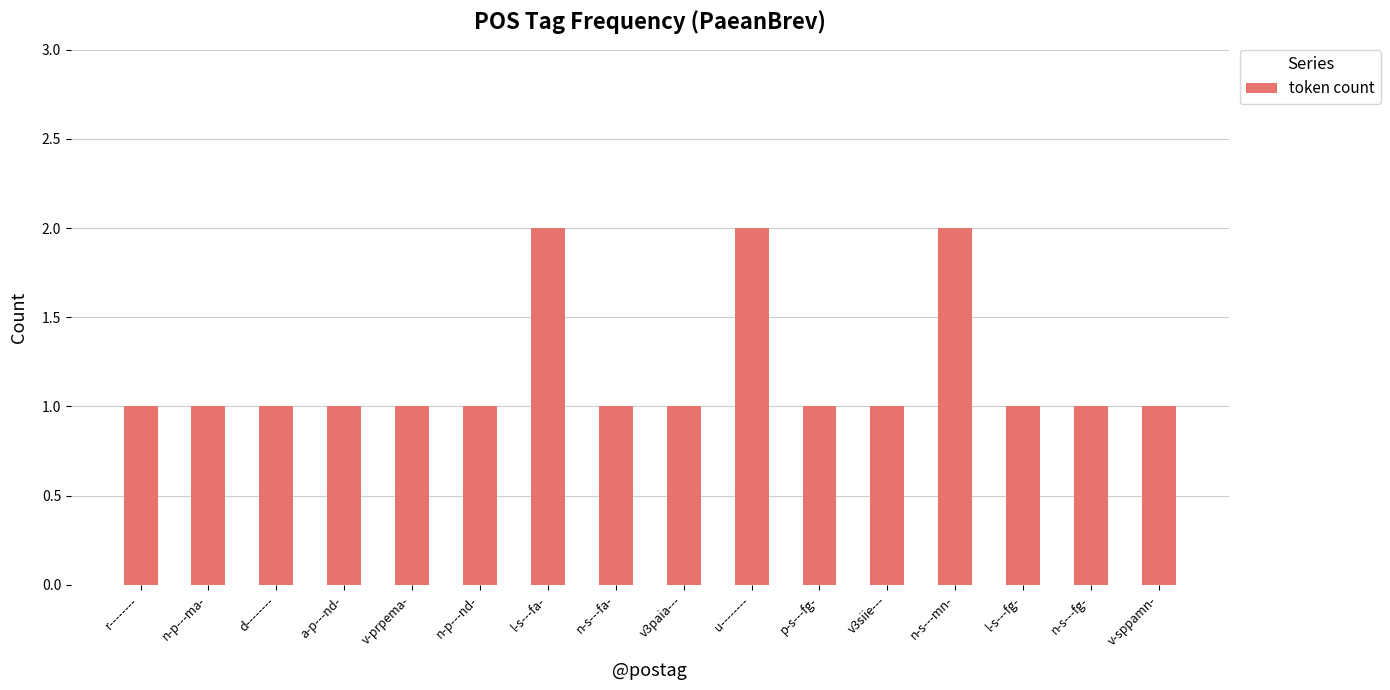

What is the label of the 11th bar from the right?

n-p---nd-